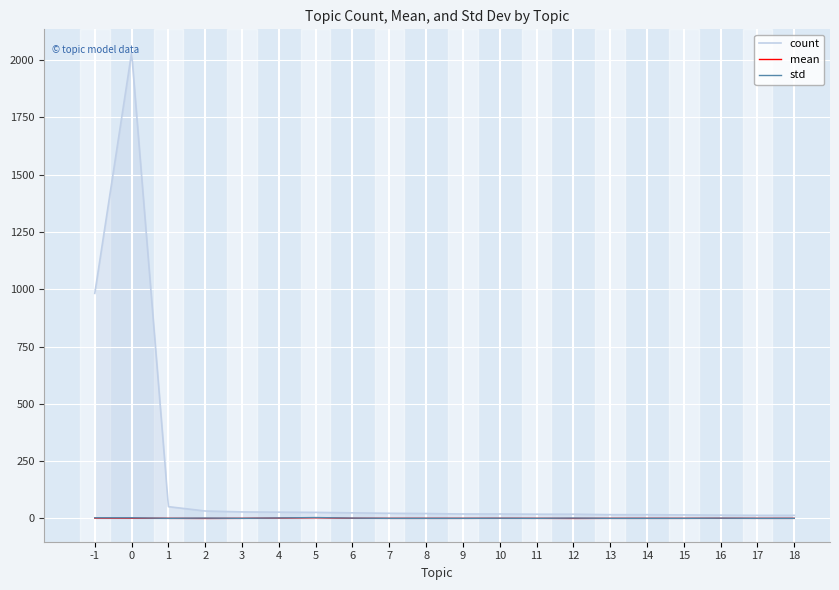

Which series has the widest spread of values?

count